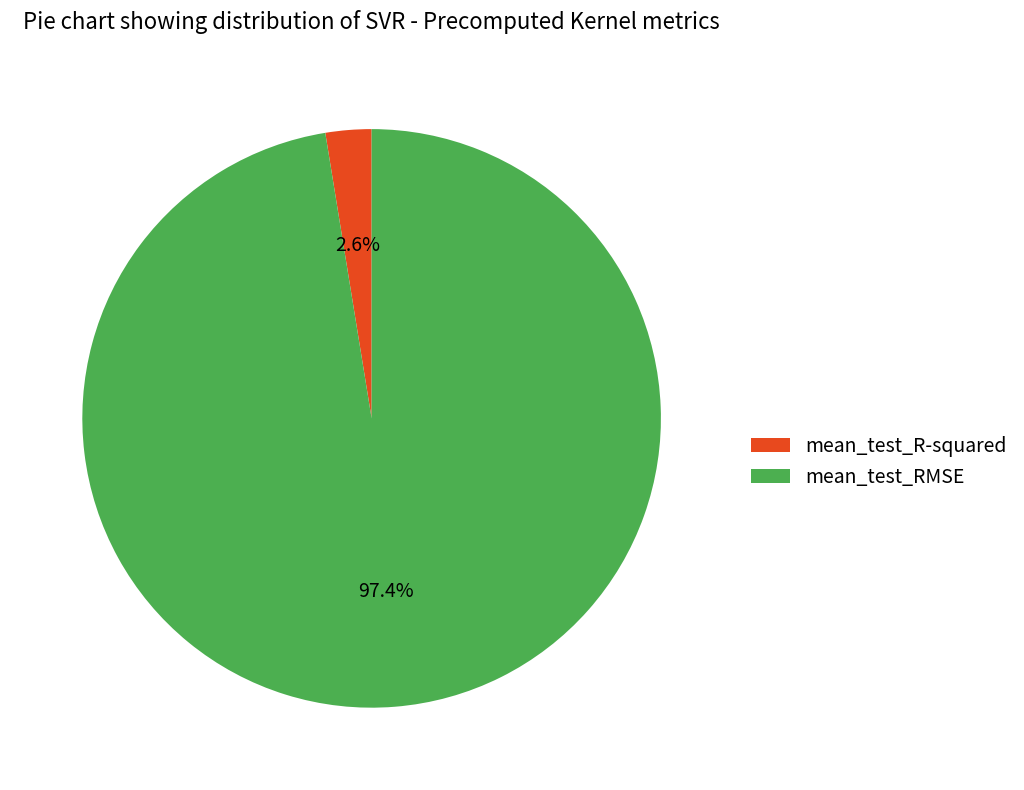

What percentage is NOT represented by mean_test_RMSE?

2.6%